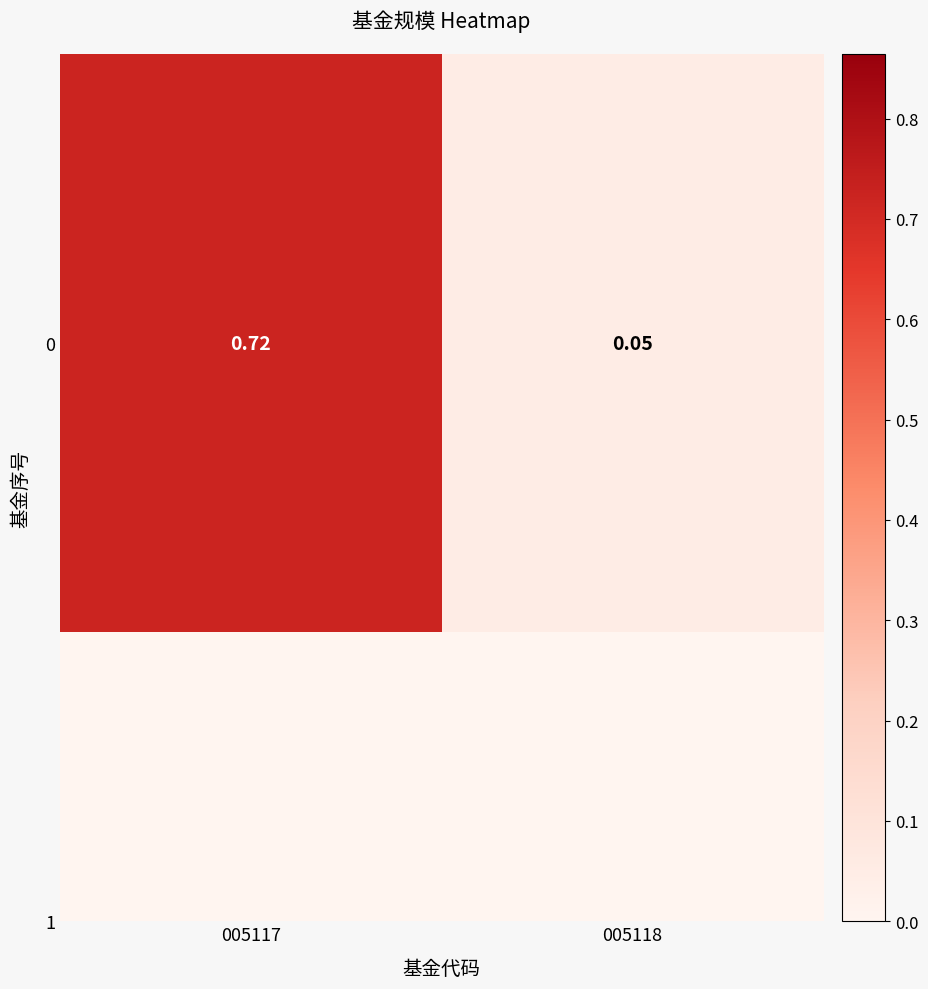

Which has a higher value, 005117 or 005118?

005117